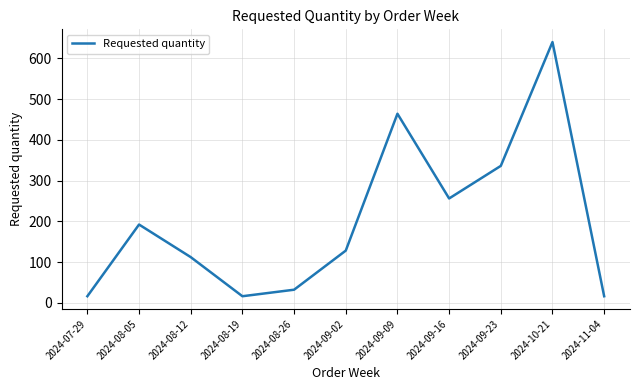

What is the greatest value displayed?

640